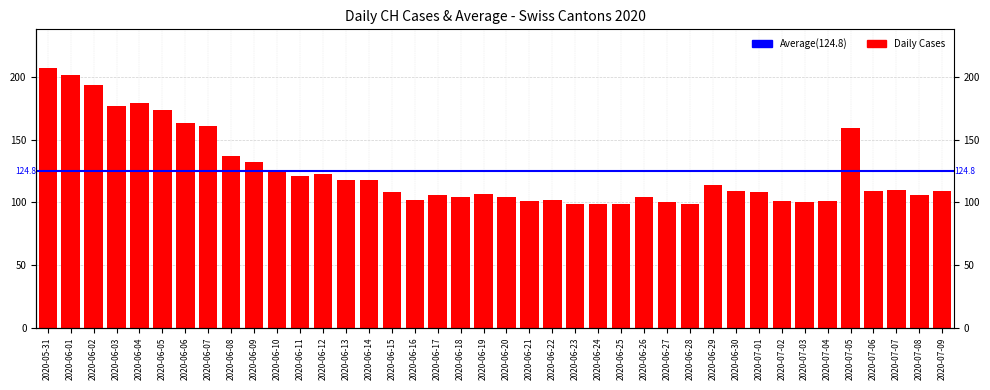

Reading right to left, transcribe all the data shown in this chart.

109	106	110	109	159	101	100	101	108	109	114	99	100	104	99	99	99	102	101	104	107	104	106	102	108	118	118	123	121	126	132	137	161	163	174	179	177	194	202	207